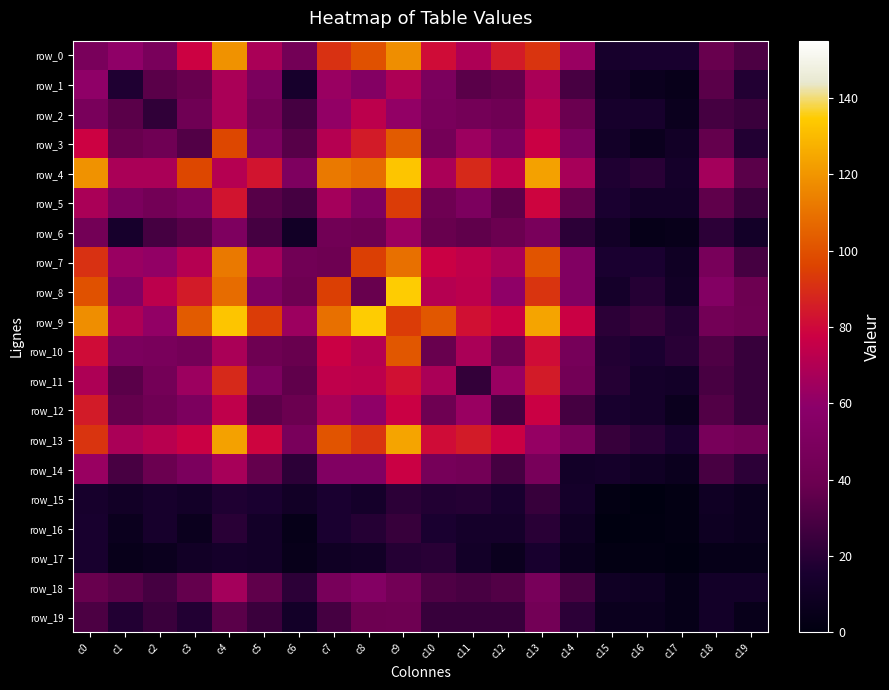

Reading left to right, what are all the values shown in this chart?

row_0: 48	60	48	78	119	68	44	91	100	118	81	69	85	92	63	14	15	15	38	30
row_1: 60	17	34	38	68	49	14	63	54	69	49	34	37	68	29	11	7	5	34	18
row_2: 48	34	22	42	68	44	28	61	73	61	48	45	42	72	39	14	14	7	28	25
row_3: 78	38	42	32	97	50	33	71	85	103	45	64	50	77	49	12	7	11	37	18
row_4: 119	68	68	97	71	83	51	112	108	133	68	89	74	123	67	17	20	13	66	34
row_5: 68	49	44	50	83	33	28	66	52	94	41	50	35	79	37	16	12	12	36	25
row_6: 44	14	28	33	51	28	11	43	41	64	38	36	39	48	21	11	4	5	21	12
row_7: 91	63	61	71	112	66	43	41	95	109	77	74	68	101	53	16	16	10	47	28
row_8: 100	54	73	85	108	52	41	95	38	135	71	73	60	92	53	13	19	11	54	40
row_9: 118	69	61	103	133	94	64	109	135	94	102	82	77	124	77	21	24	19	44	41
row_10: 81	49	48	45	68	41	38	77	71	102	38	68	41	81	46	18	16	20	31	24
row_11: 69	34	45	64	89	50	36	74	73	82	68	23	63	85	44	19	13	12	29	24
row_12: 85	37	42	50	74	35	39	68	60	77	41	63	28	77	28	15	13	7	32	24
row_13: 92	68	72	77	123	79	48	101	92	124	81	85	77	62	47	24	20	15	47	44
row_14: 63	29	39	49	67	37	21	53	53	77	46	44	28	47	12	13	10	7	29	21
row_15: 14	11	14	12	17	16	11	16	13	21	18	19	15	24	13	2	0	2	10	7
row_16: 15	7	14	7	20	12	4	16	19	24	16	13	13	20	10	0	1	2	9	7
row_17: 15	5	7	11	13	12	5	10	11	19	20	12	7	15	7	2	2	1	4	4
row_18: 38	34	28	37	66	36	21	47	54	44	31	29	32	47	29	10	9	4	12	12
row_19: 30	18	25	18	34	25	12	28	40	41	24	24	24	44	21	7	7	4	12	5